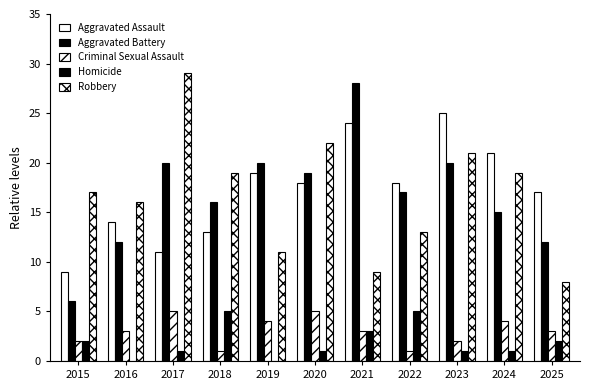

What is the total value across all series at 2024?

60